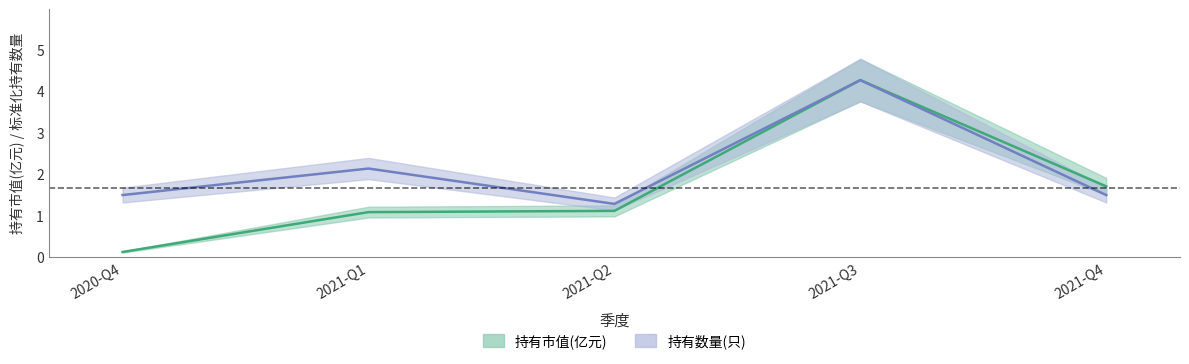

True or false: 持有市值(亿元) and 持有数量(只) cross at least once.

False